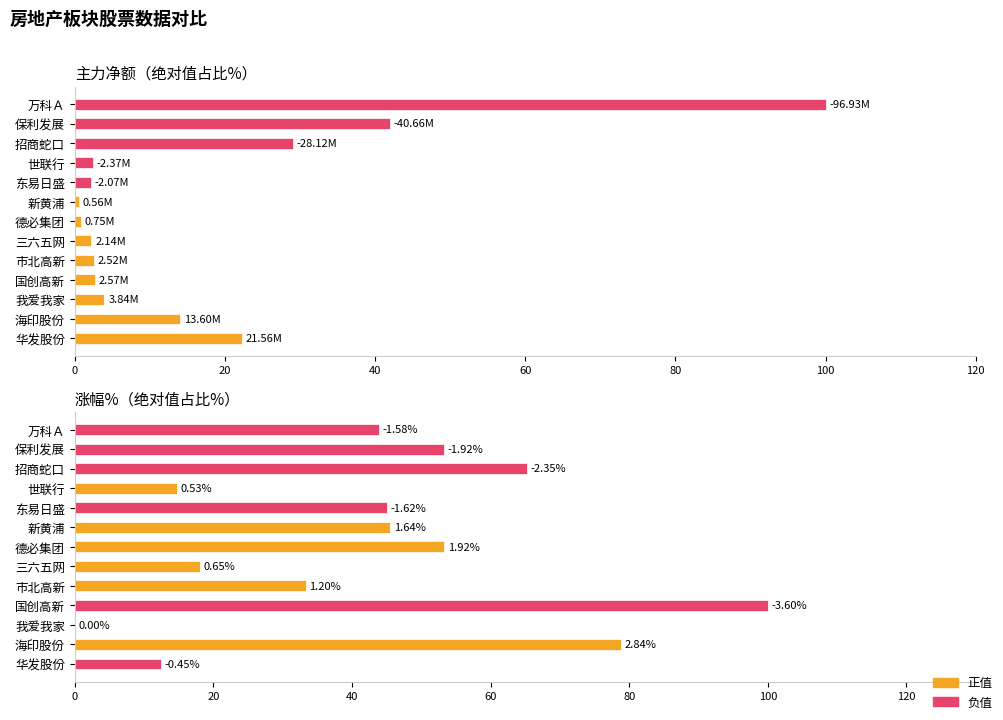

Does the chart contain any negative values?

No